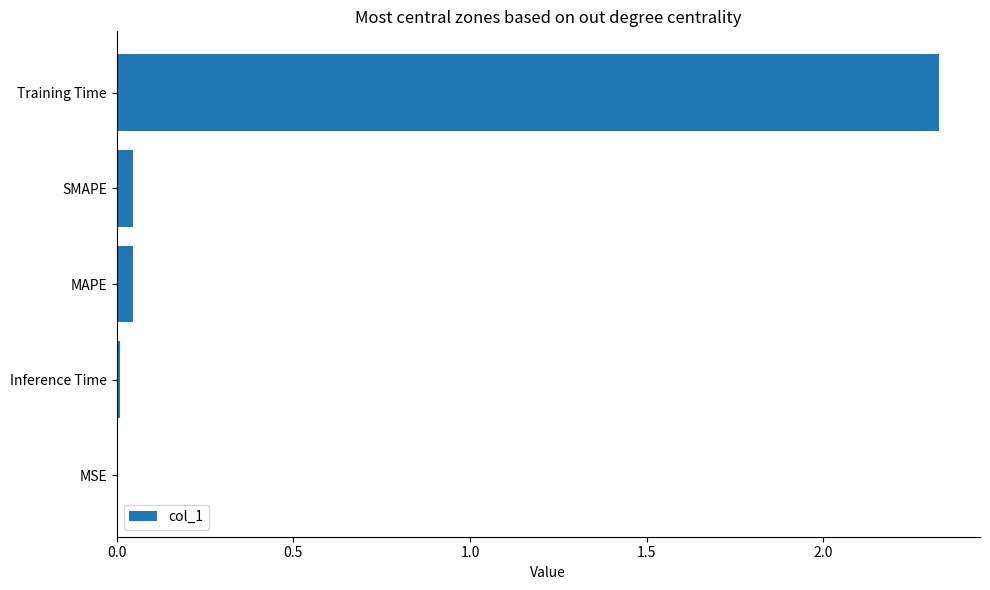

Which has a higher value, Training Time or MSE?

Training Time